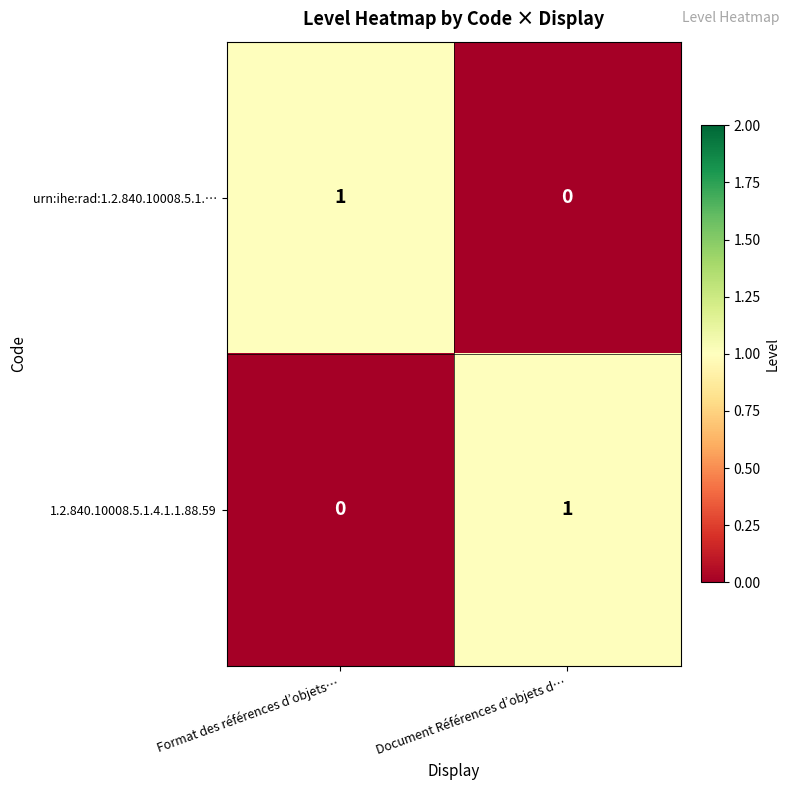

Is the value of urn:ihe:rad:1.2.840.10008.5.1.… at Document Références d’objets d… greater than the value of 1.2.840.10008.5.1.4.1.1.88.59 at Document Références d’objets d…?

No